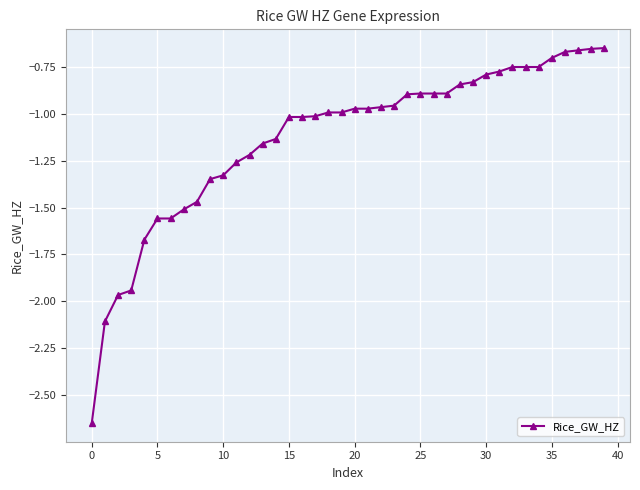

What is the difference between the maximum and minimum values?

2.0